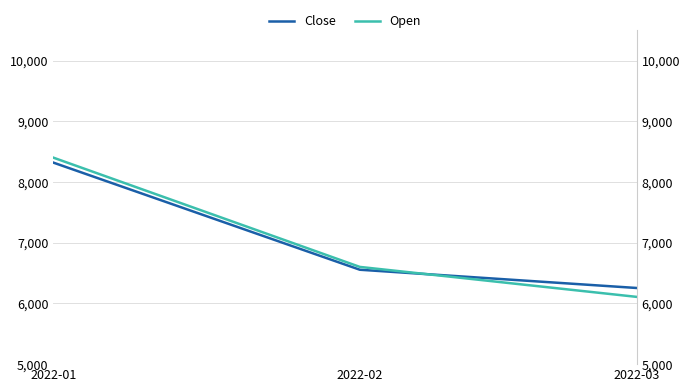

The Close series shows 8922.4 at 2022-03. True or false?

False